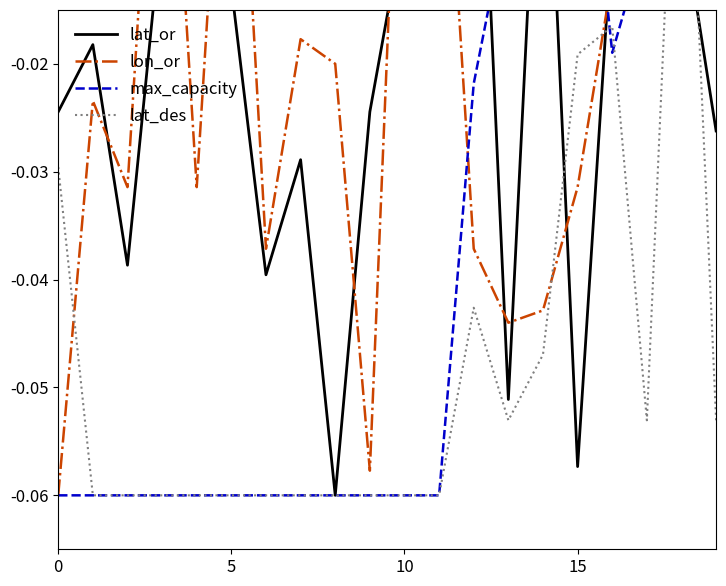

What is the approximate value of max_capacity at 11?

-0.1